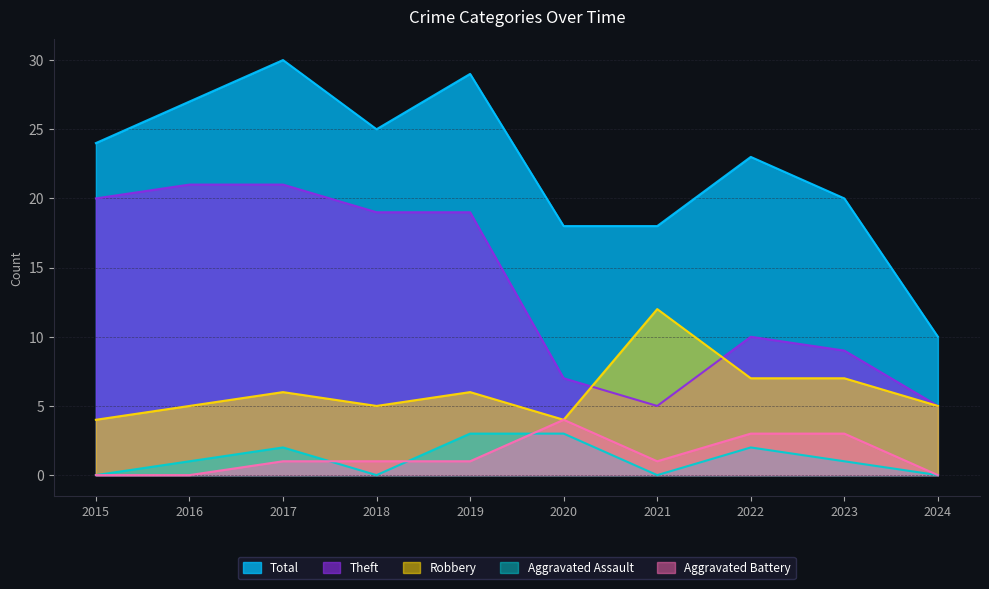

Which category has the highest value across all series?

2017